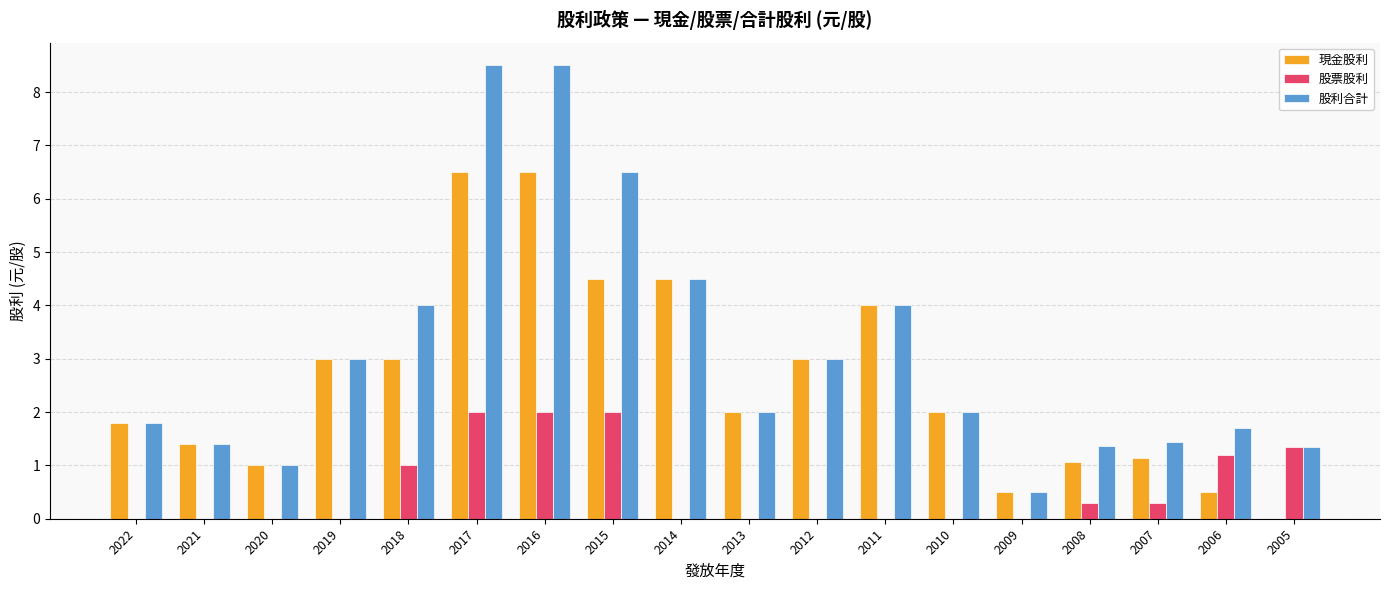

What is the total value across all series at 2020?

2.0